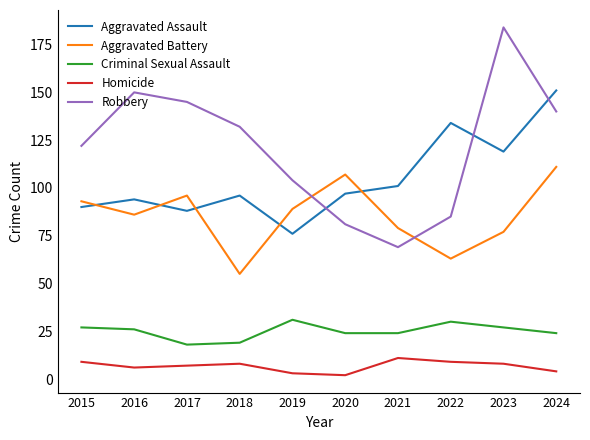

At how many categories does at least one series exceed 98?

10